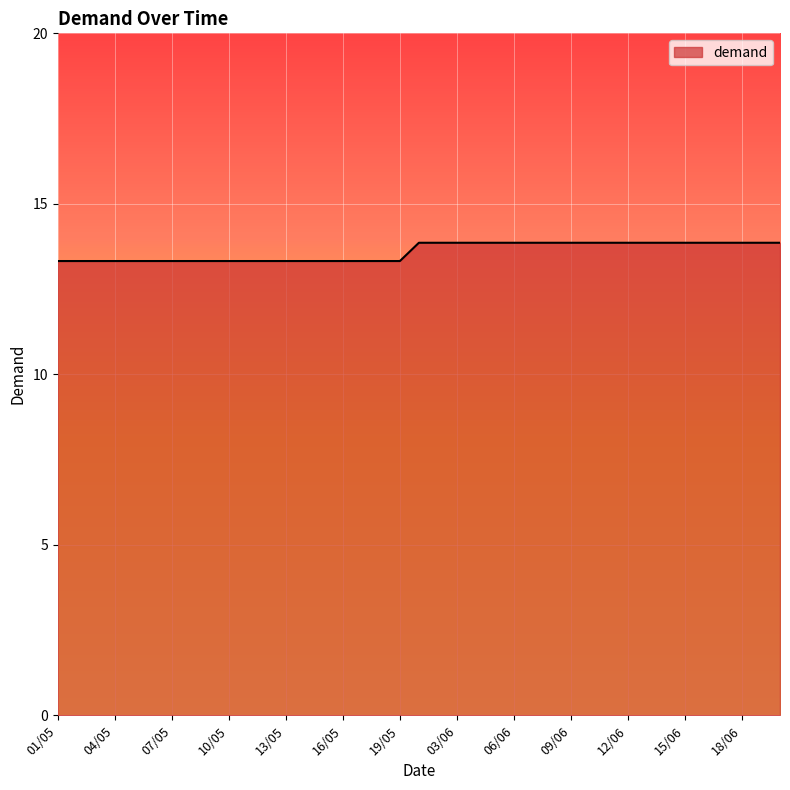

What is the difference between the maximum and minimum values?

0.5